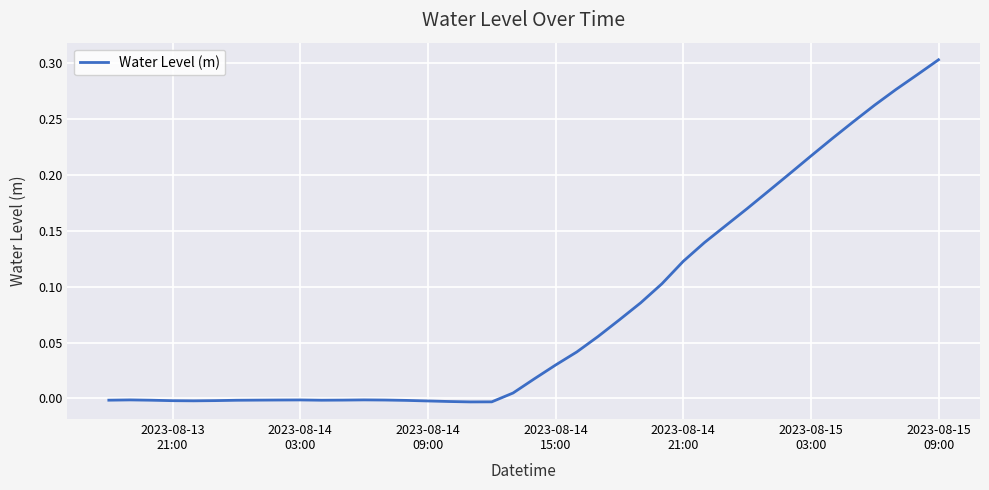

How many interior local peaks (higher than both neighbors) does the data have?

3